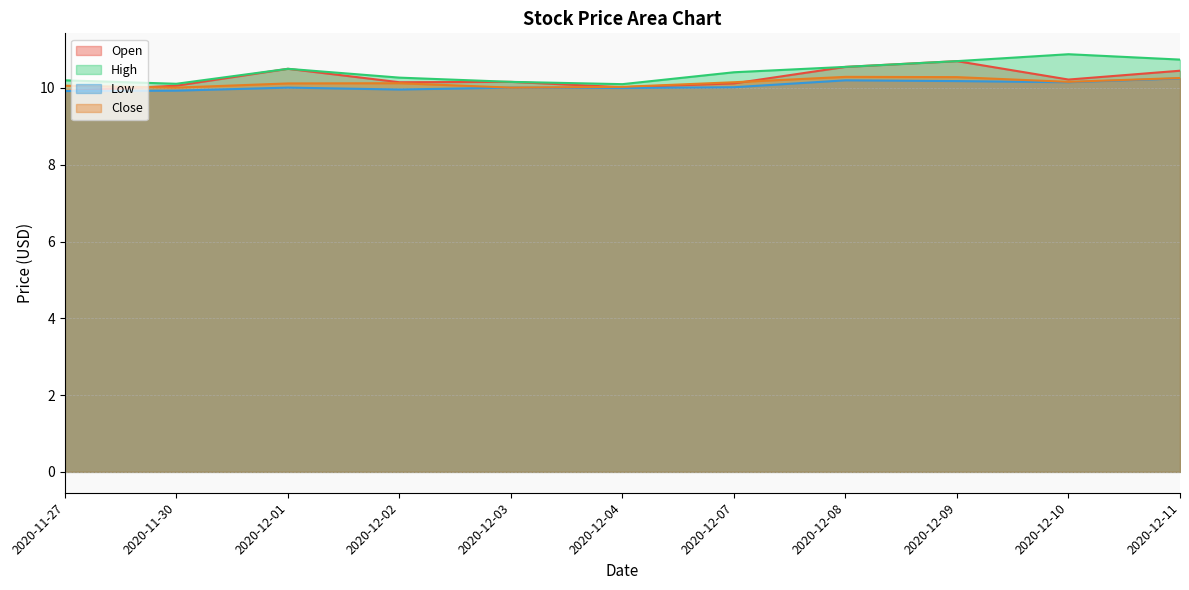

At how many categories does at least one series exceed 10?

11